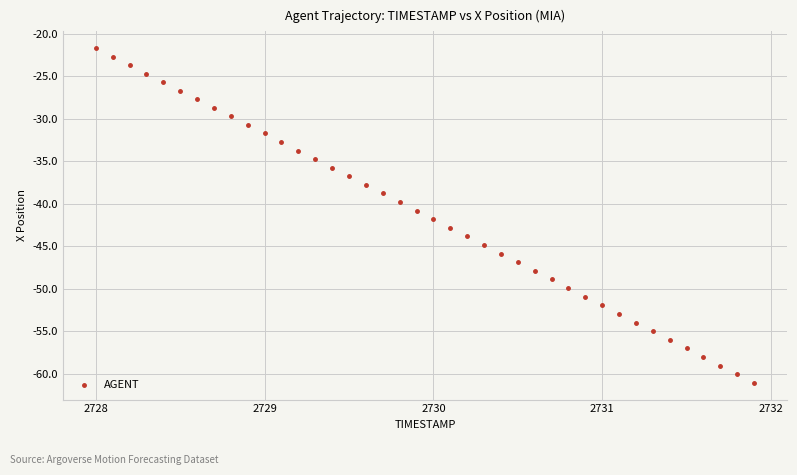

What is the range of X values (max minus min)?

3.9